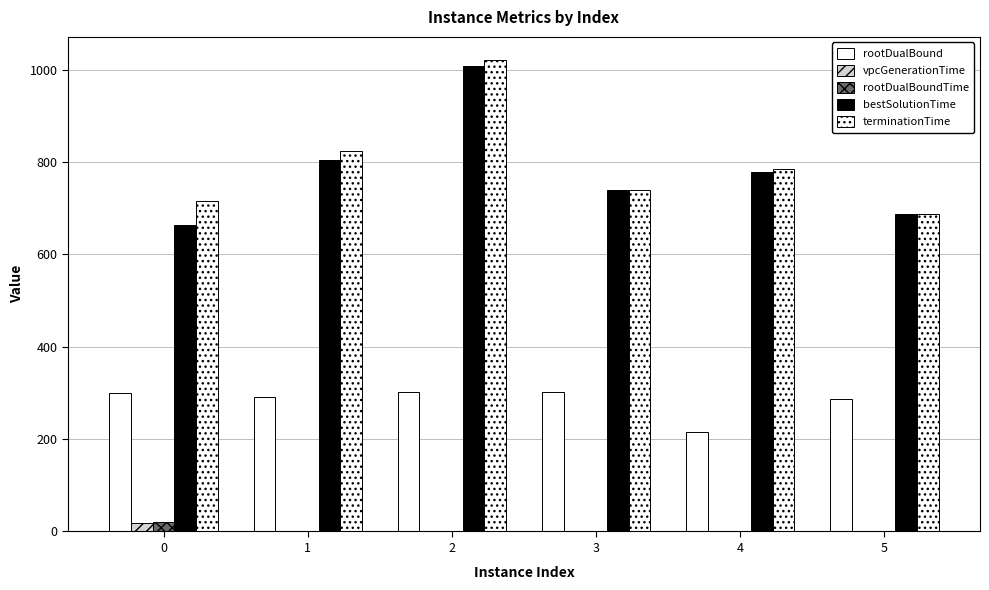

Is it true that vpcGenerationTime equals 0.1 at 1?

False